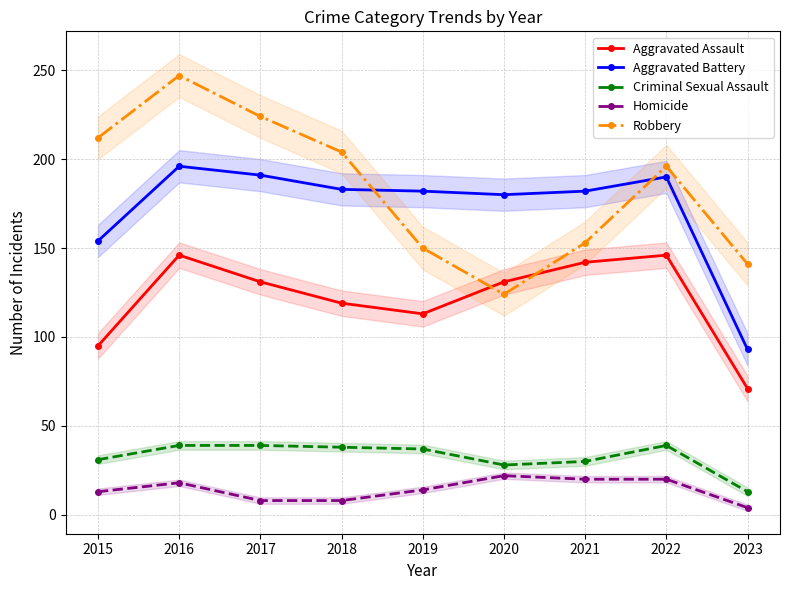

The Robbery series shows 63 at 2018. True or false?

False